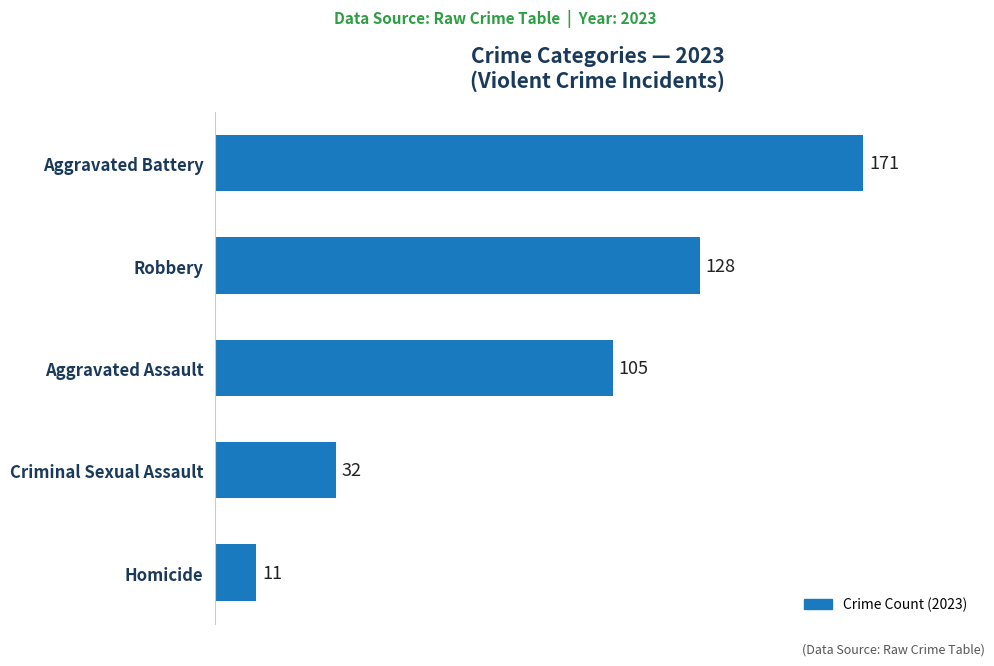

What is the maximum value shown in the chart?

171